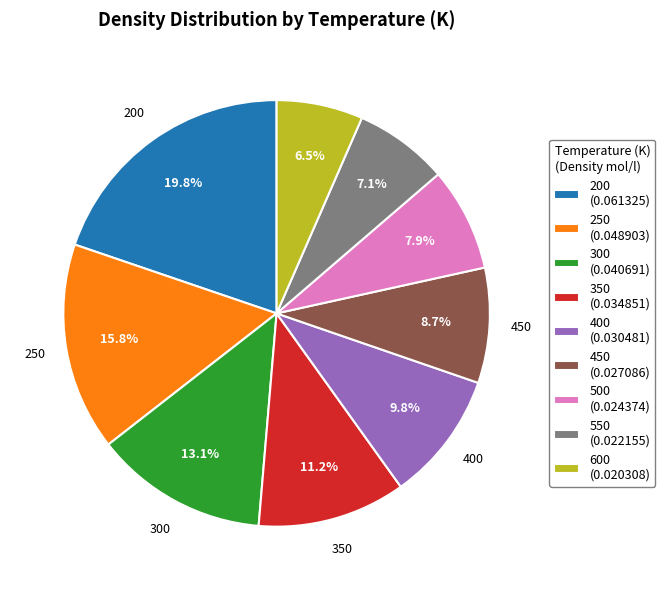

What is the total percentage of 350 and 250?

27.0%